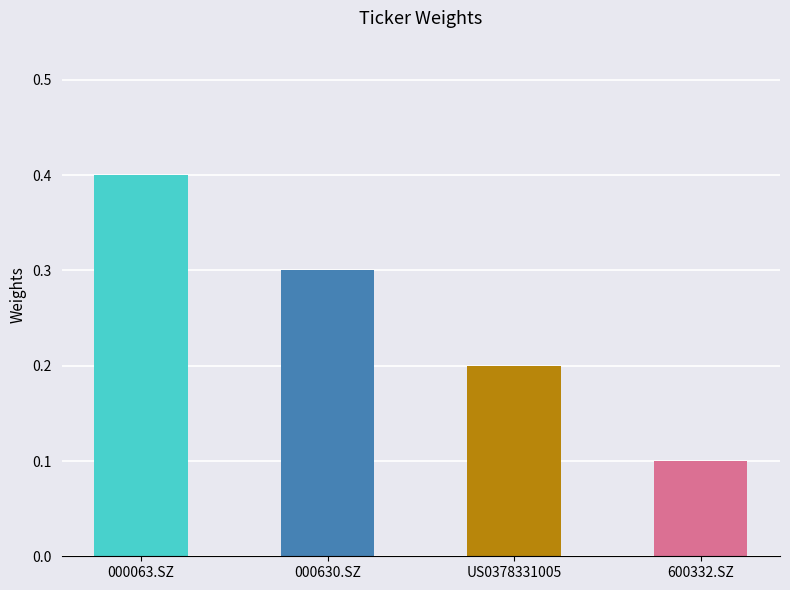

How many bars are there in total?

4